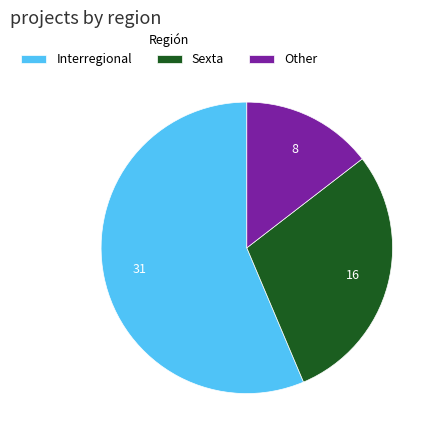

Is it true that Interregional is 56% of the pie?

True